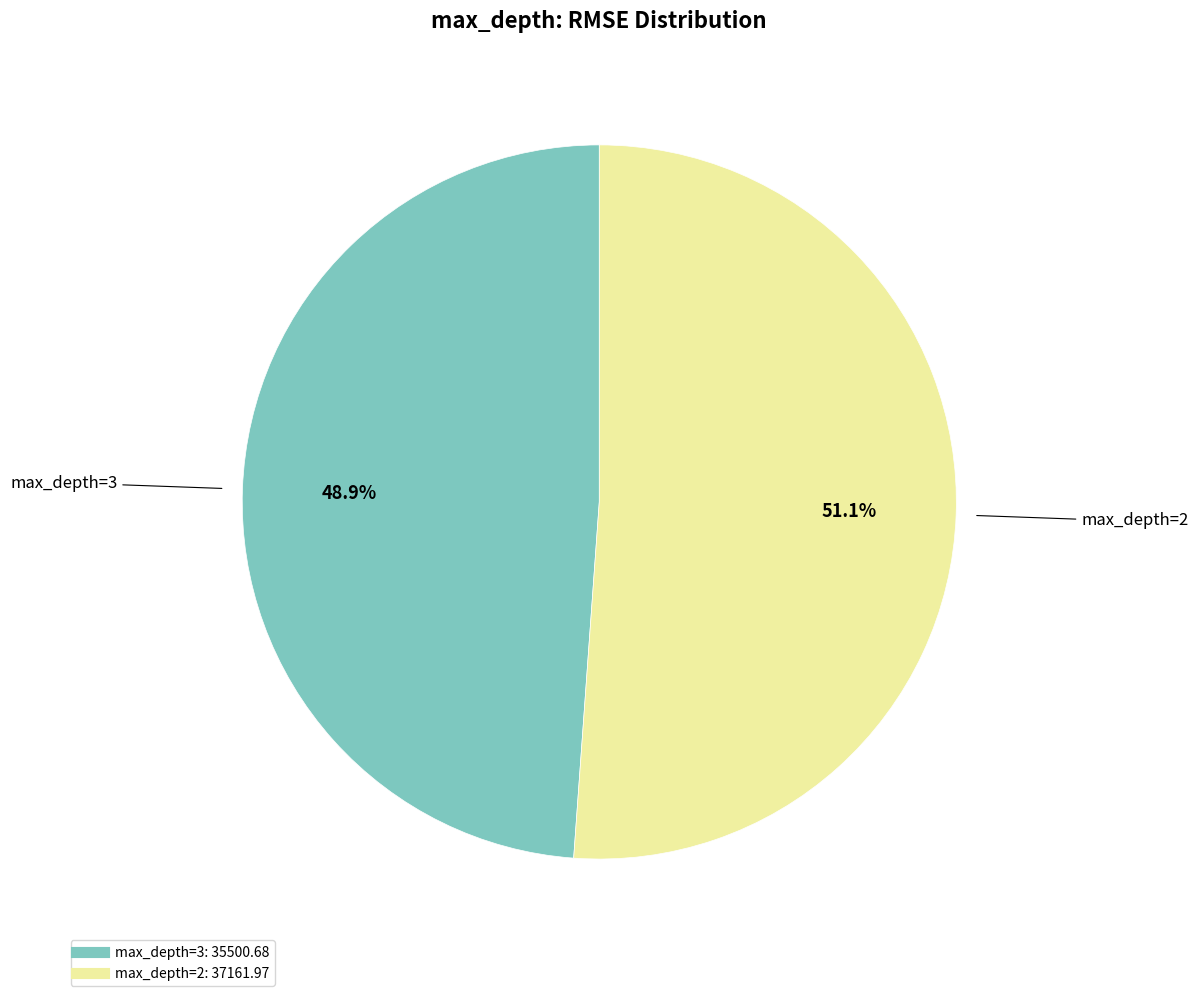

How many slices are in this pie chart?

2